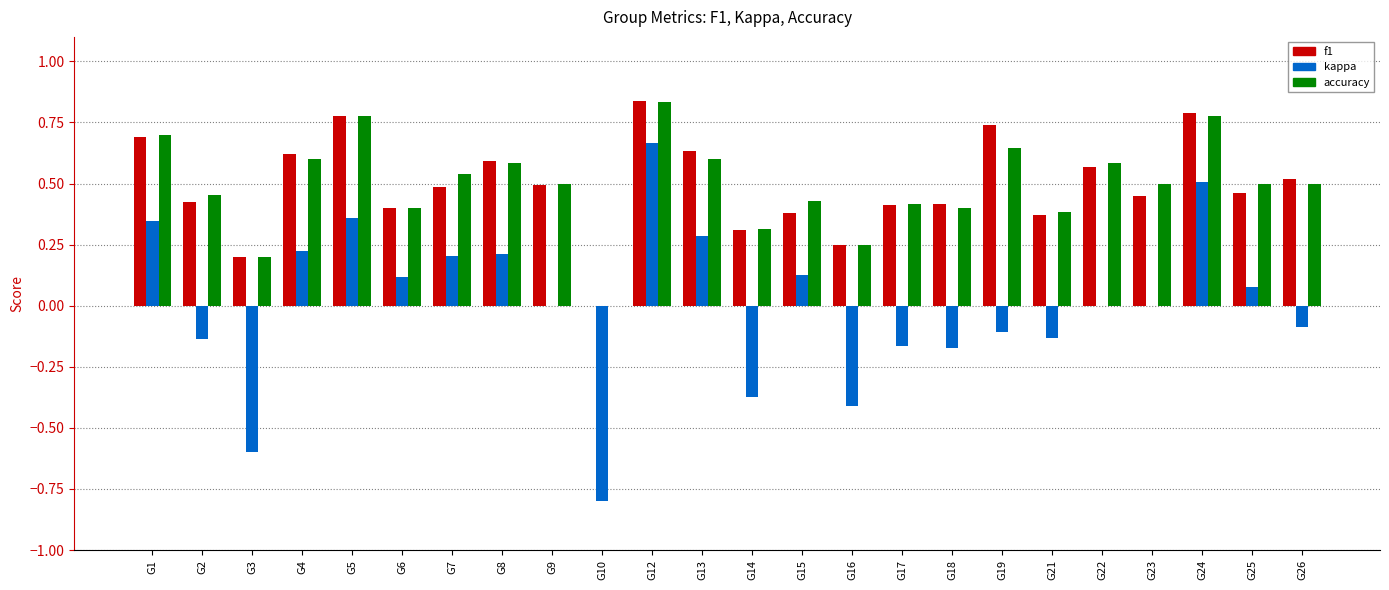

The f1 series shows 0.8 at G24. True or false?

True